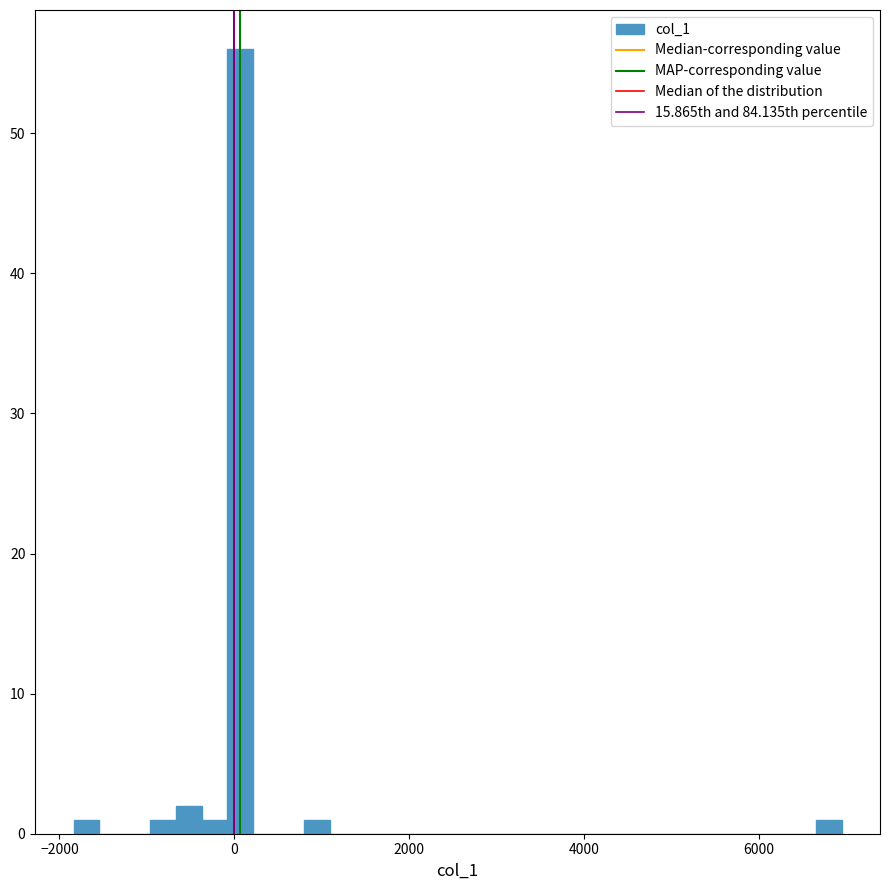

Read against the x-axis, roughly where is the centre of the tallest bar?

0